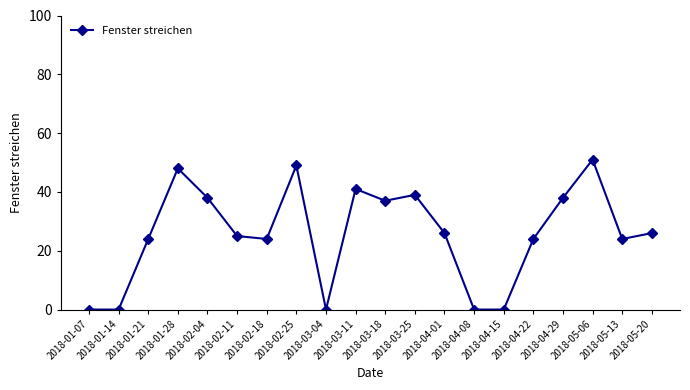

How many lines are shown in the chart?

1